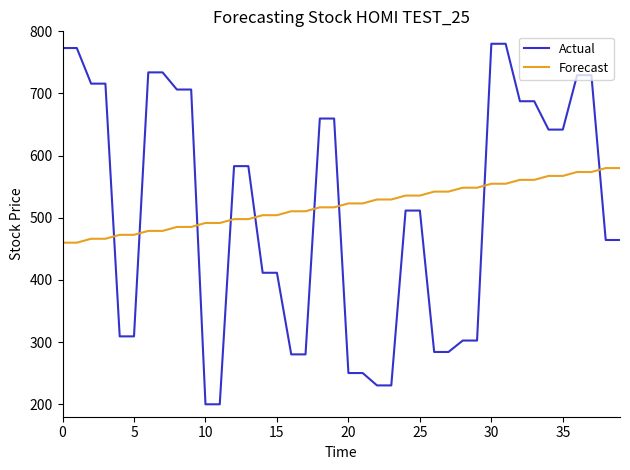

How many times do Forecast and Actual cross each other?

9